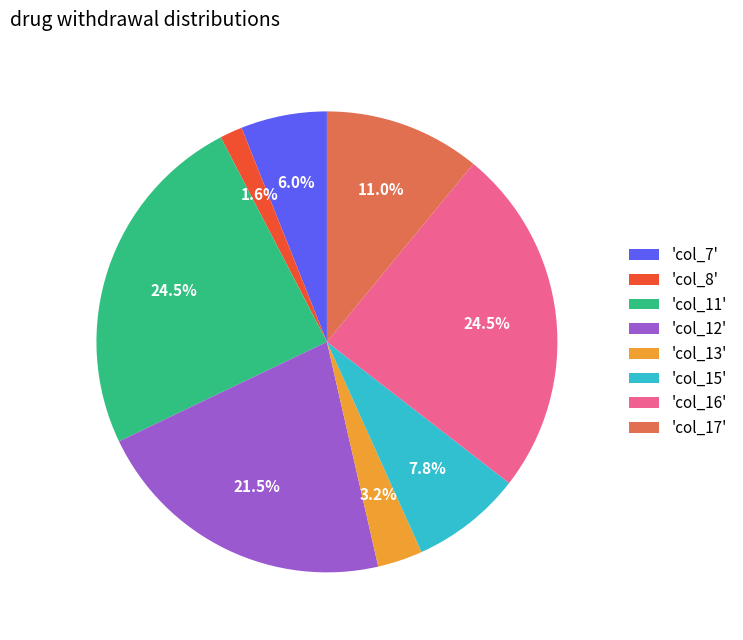

How many segments does this pie chart have?

8